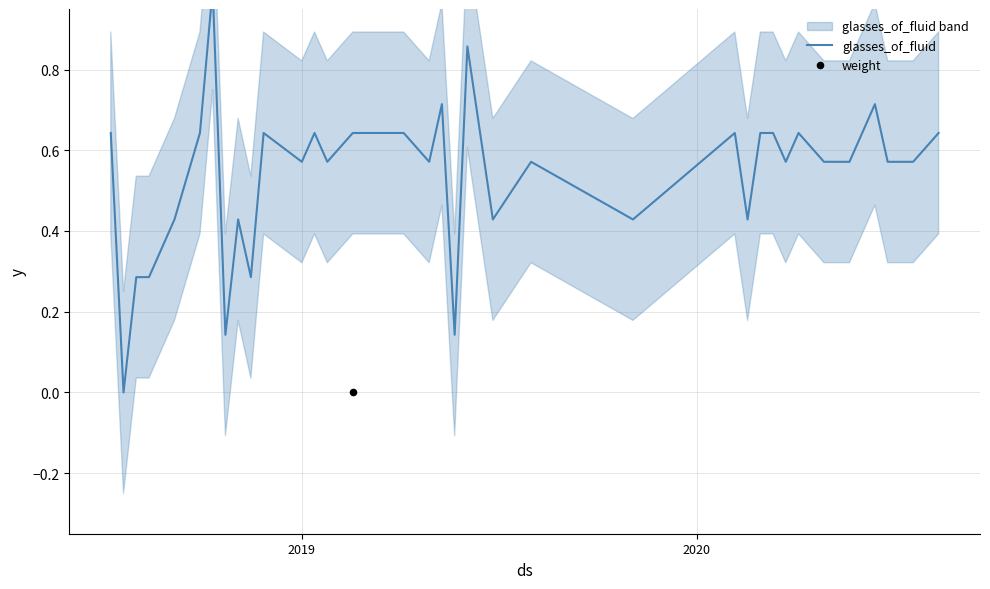

At how many categories does at least one series exceed 0?

40